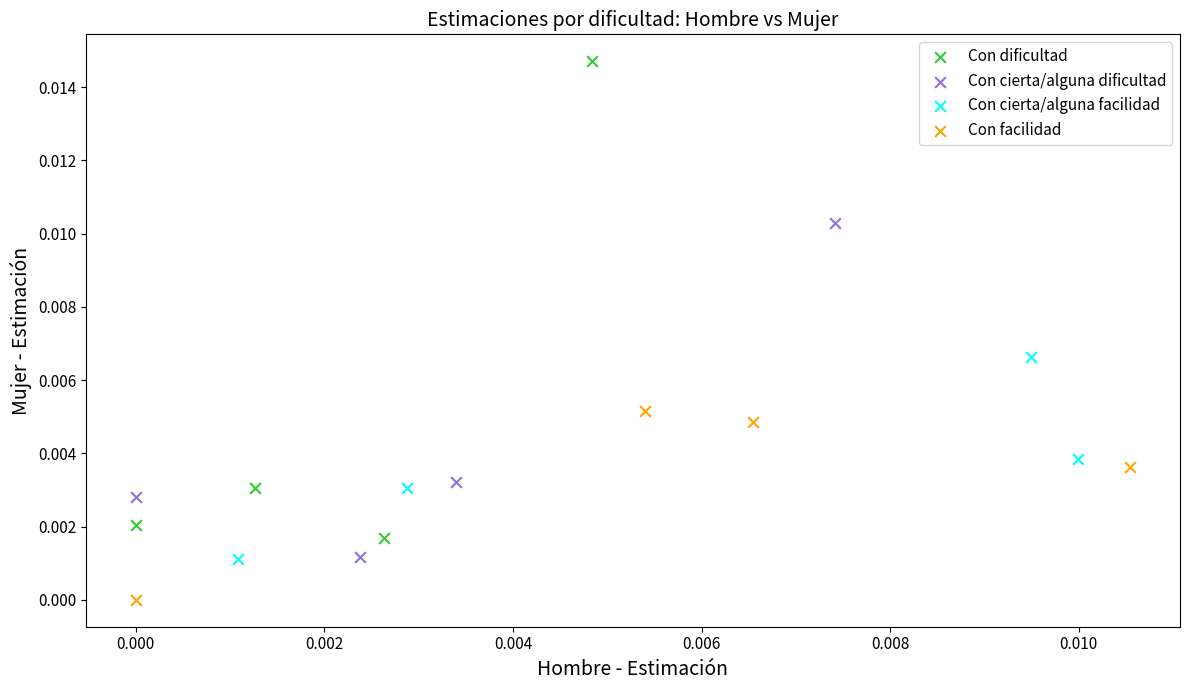

What are all the series names shown in the legend?

Con dificultad, Con cierta/alguna dificultad, Con cierta/alguna facilidad, Con facilidad